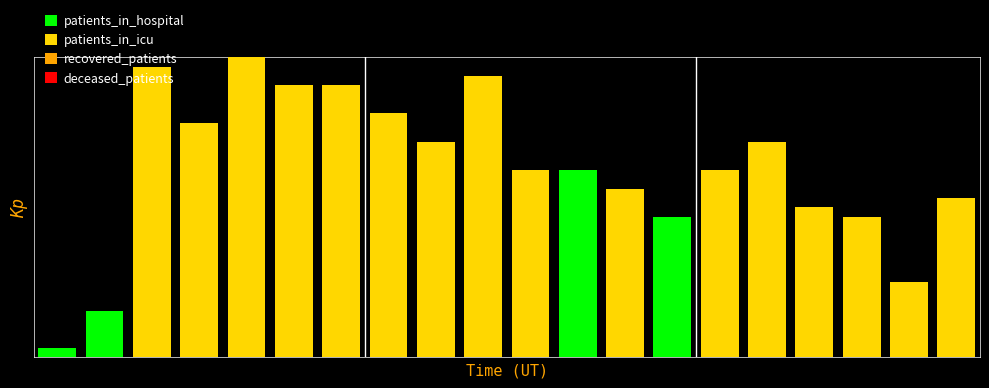

What is the difference between the maximum and minimum values in the patients_in_icu series?

9.0